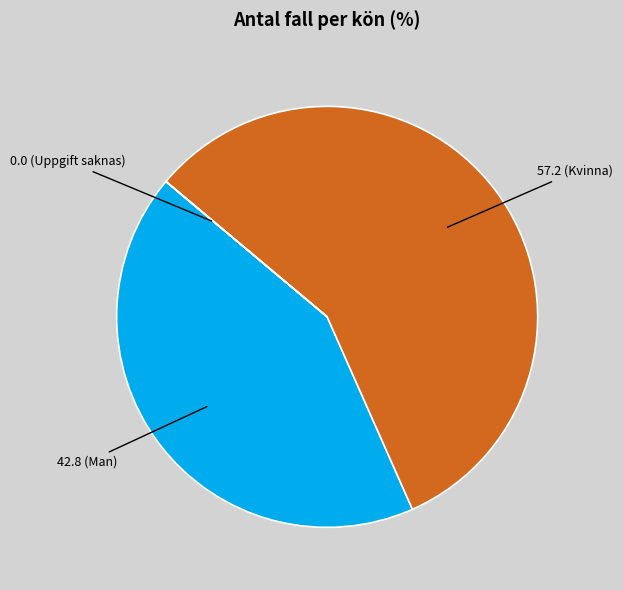

Rank the categories by value from lowest to highest.

Uppgift saknas, Man, Kvinna